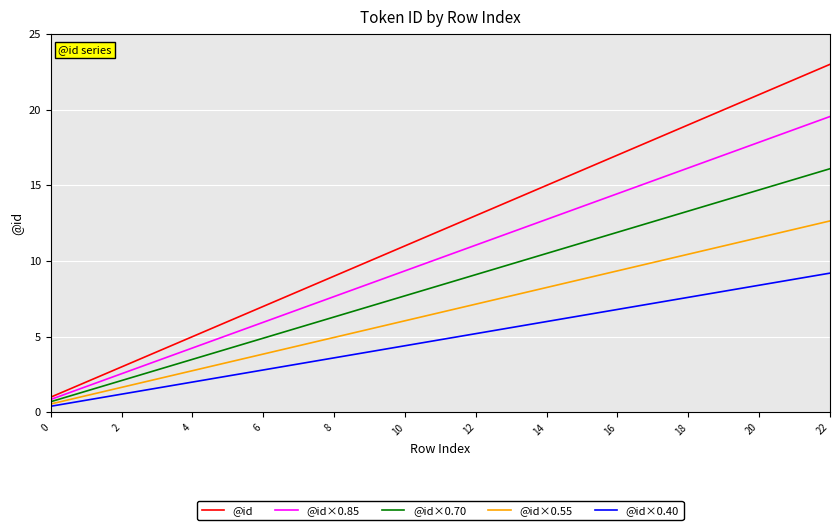

What is the difference between the second highest and second lowest values in the @id×0.40 series?

8.0